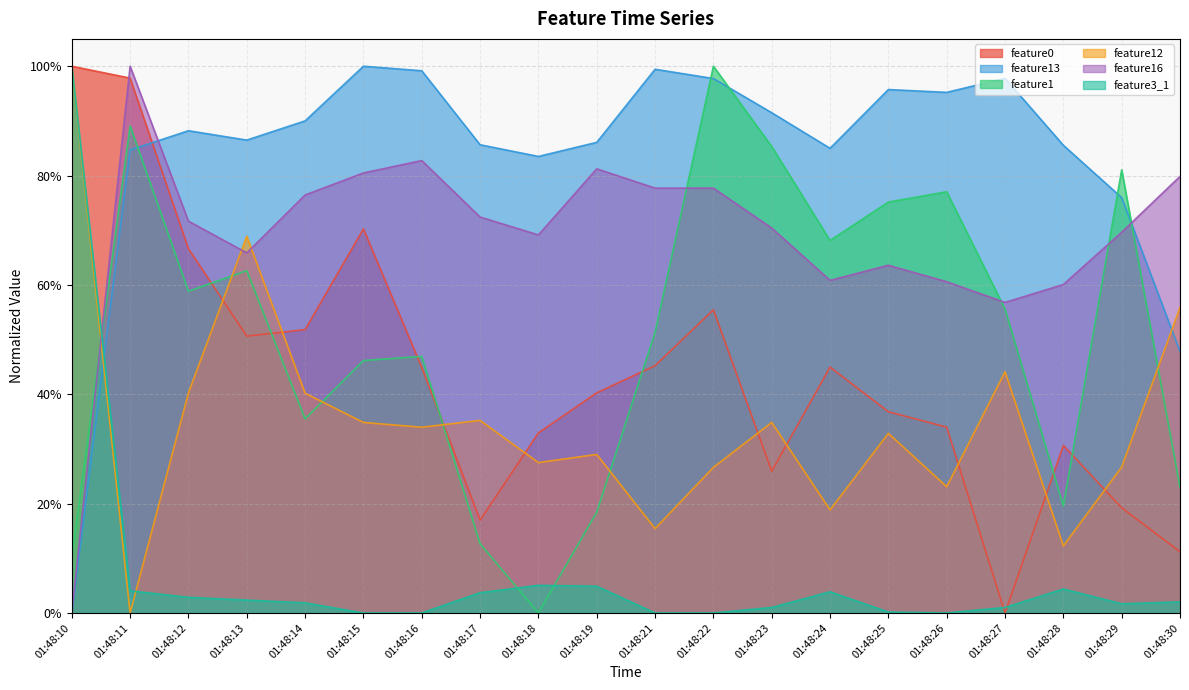

What is the total value across all series at 01:48:18?

2.2